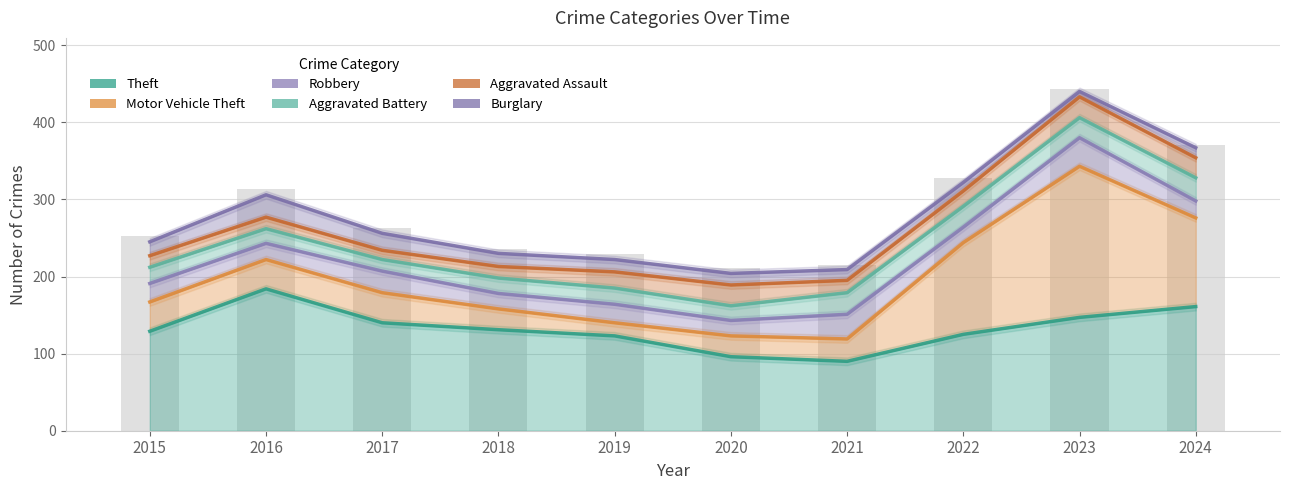

What is the approximate value of Theft at 2020, to the nearest 10?

100